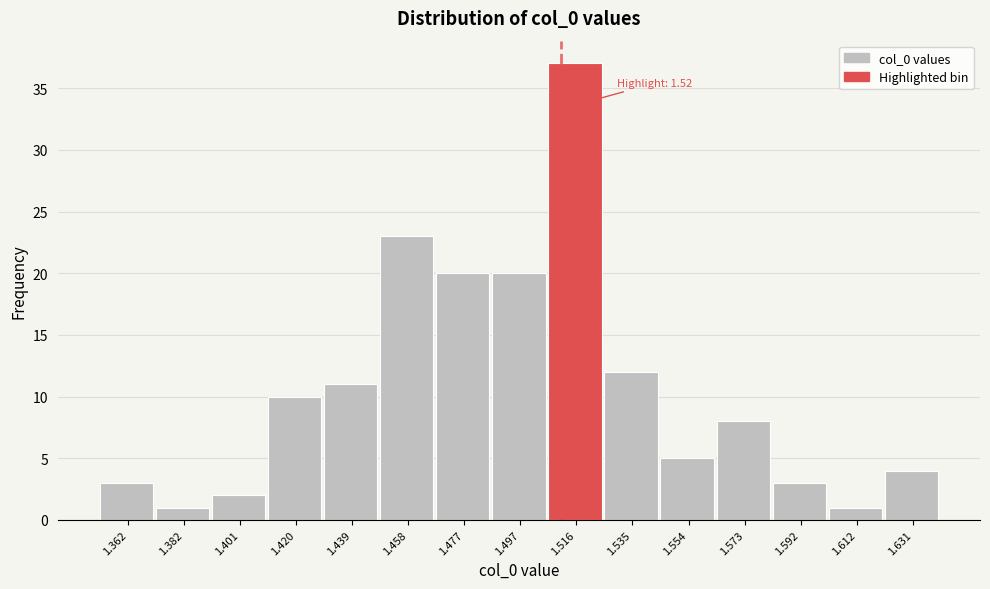

Reading right to left, list all the values displayed in this chart.

4	1	3	8	5	12	37	20	20	23	11	10	2	1	3